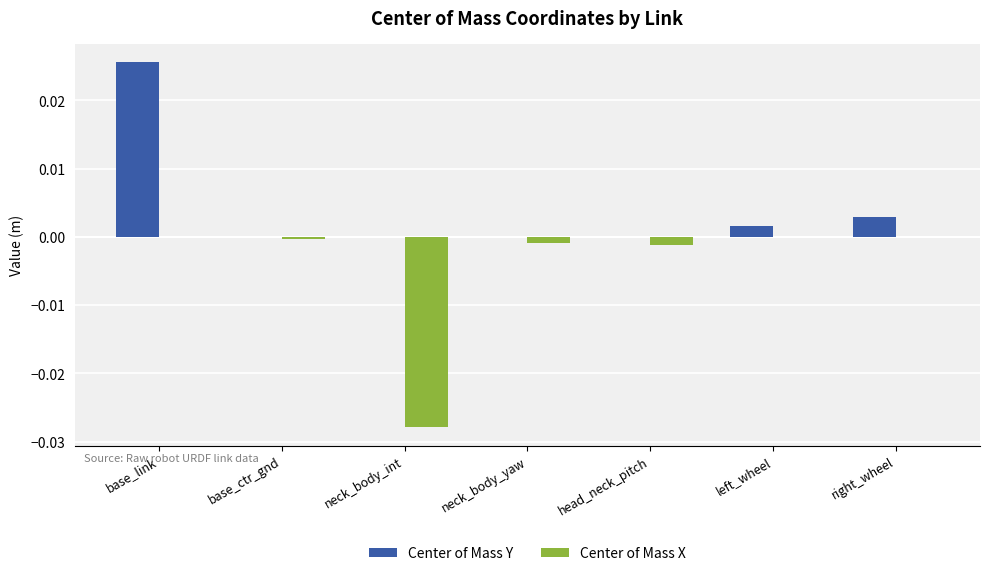

Which label corresponds to the largest value in the chart?

base_link